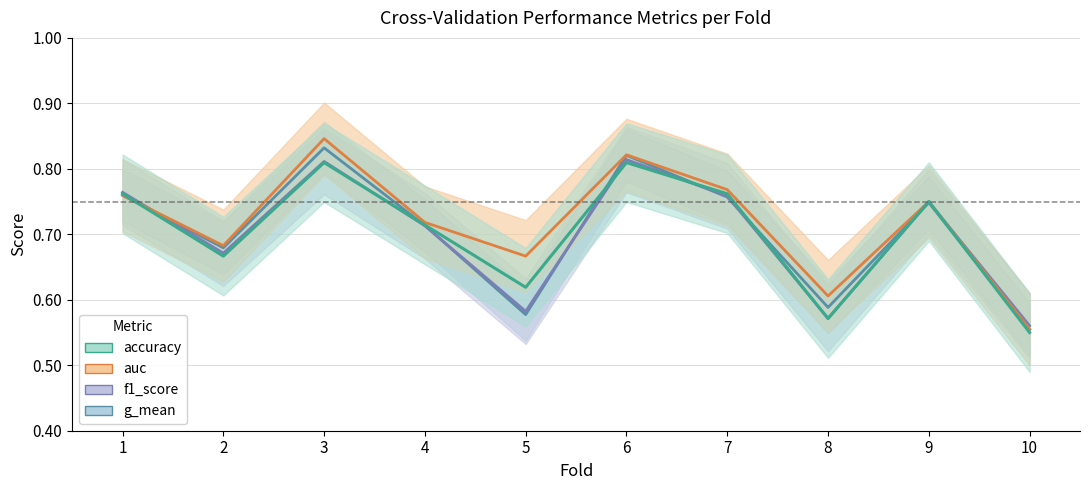

At which category does accuracy reach its first local peak?

3